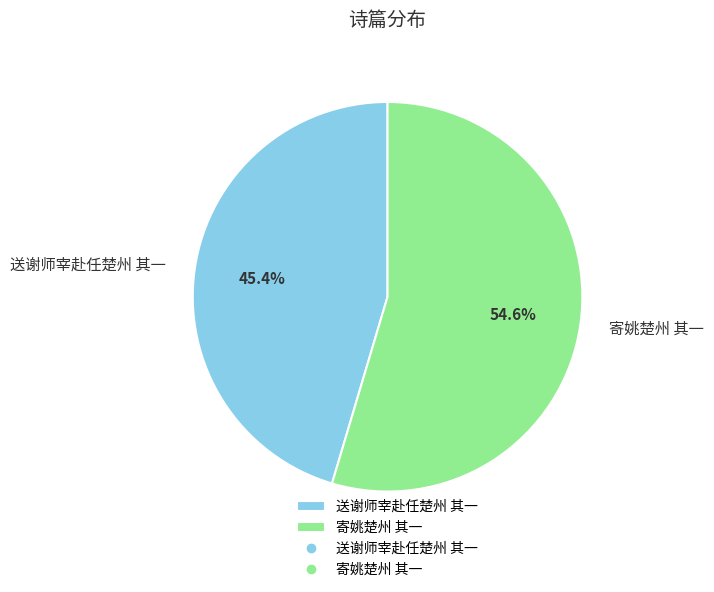

To the nearest percent, what is the difference between the 送谢师宰赴任楚州 其一 and 寄姚楚州 其一 slice percentages?

9%